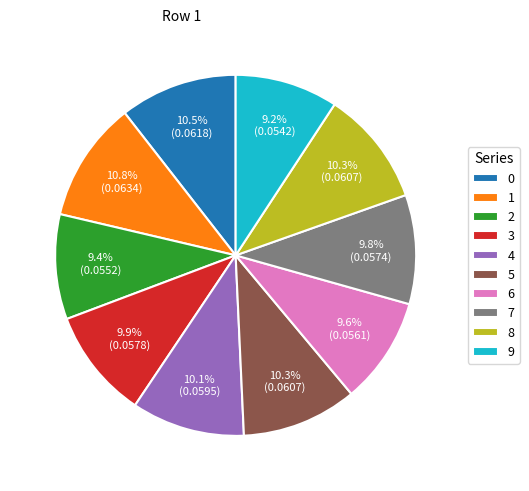

True or false: 0 accounts for 11% of the total.

True